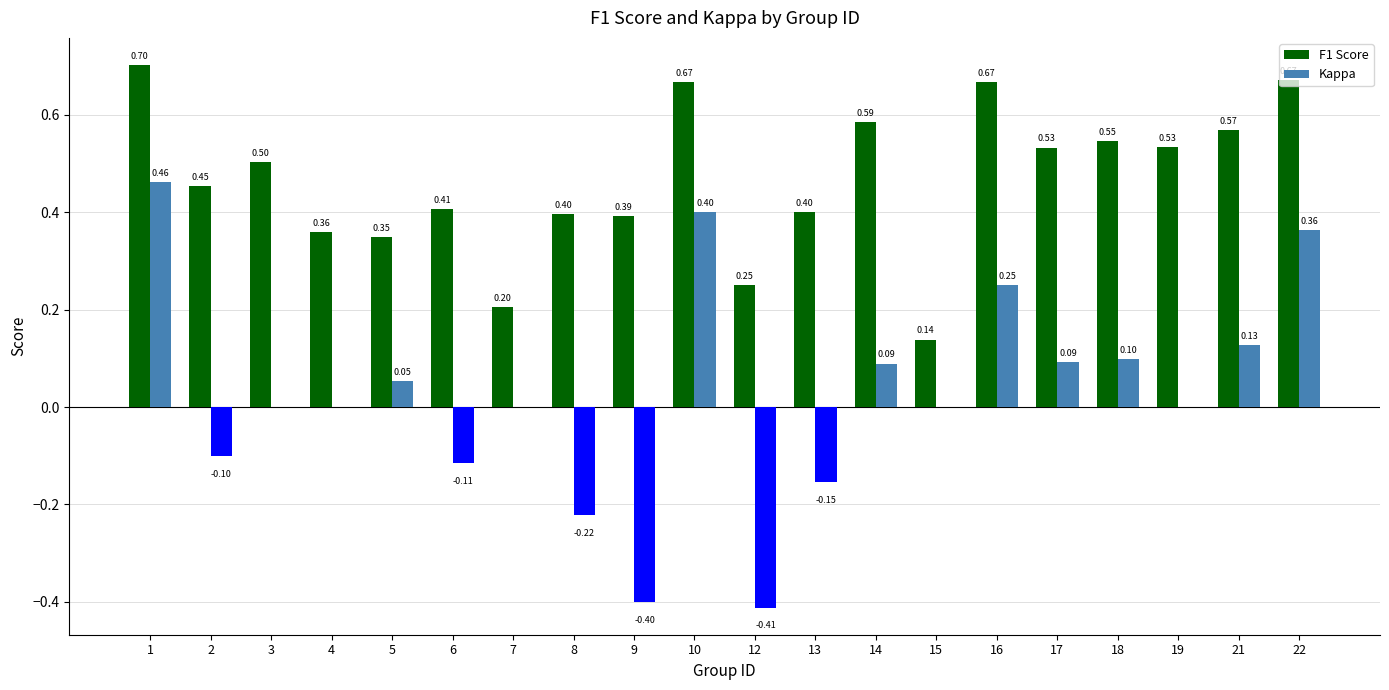

Between 1 and 5, which series saw the biggest shift?

Kappa